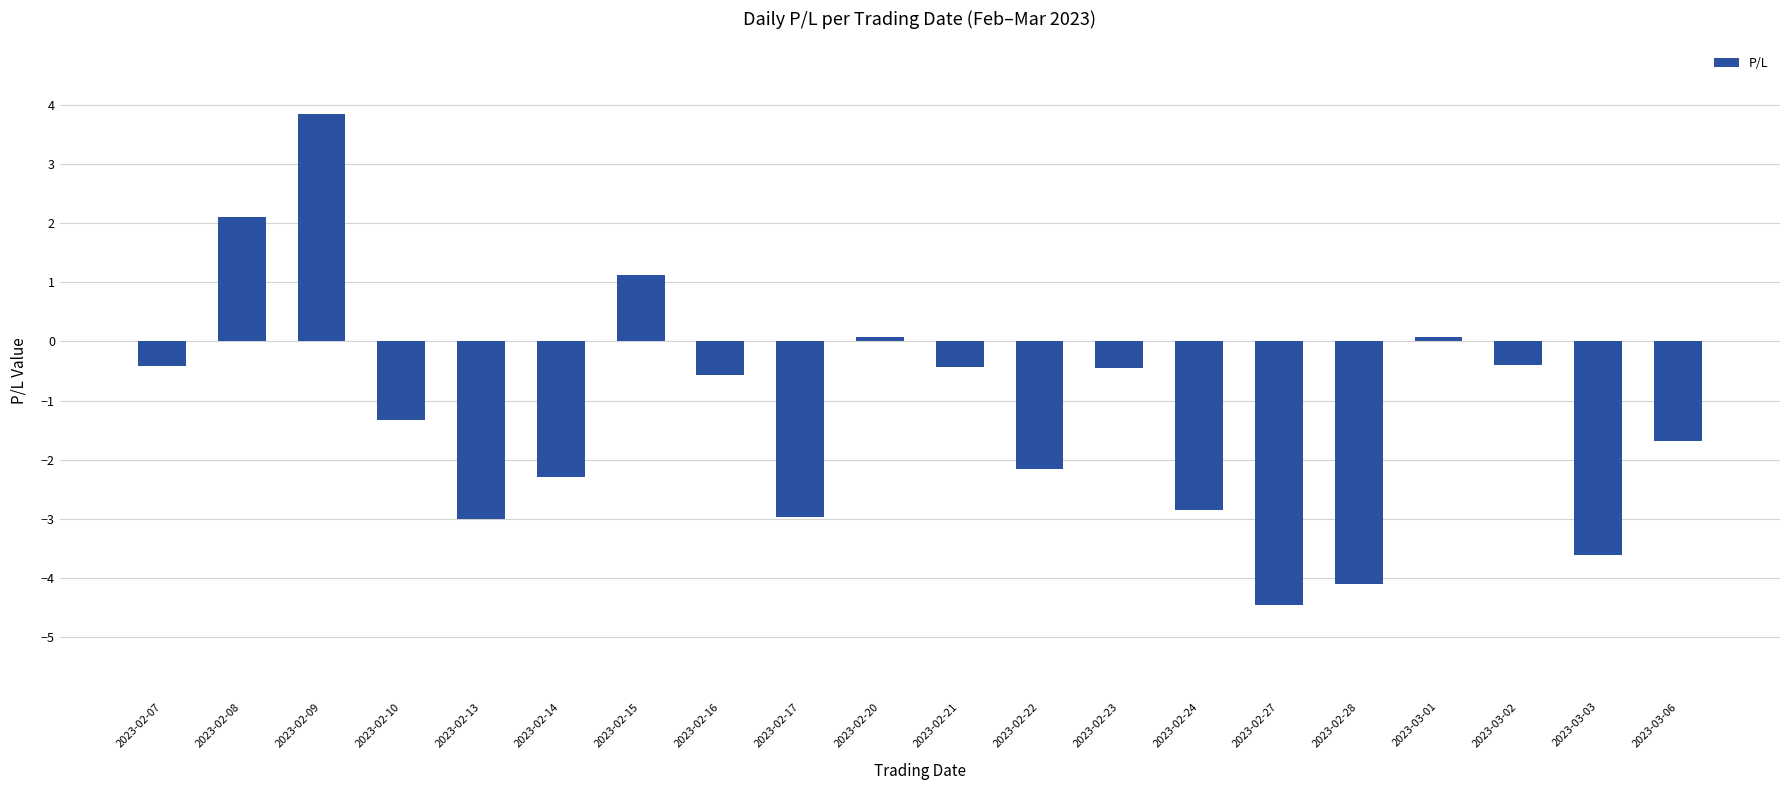

How many values are below zero?

15